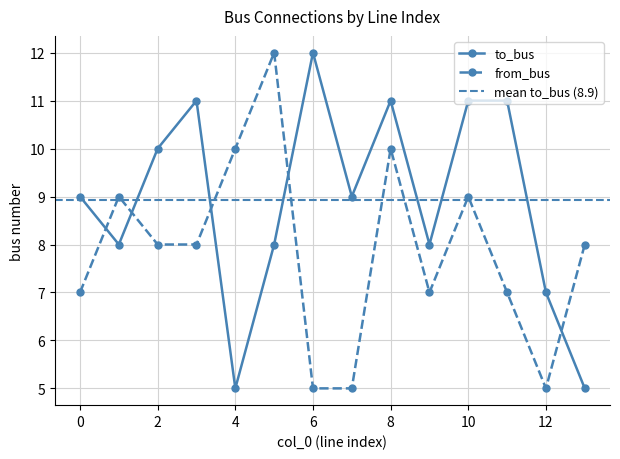

Which category has the highest value in the from_bus series?

5